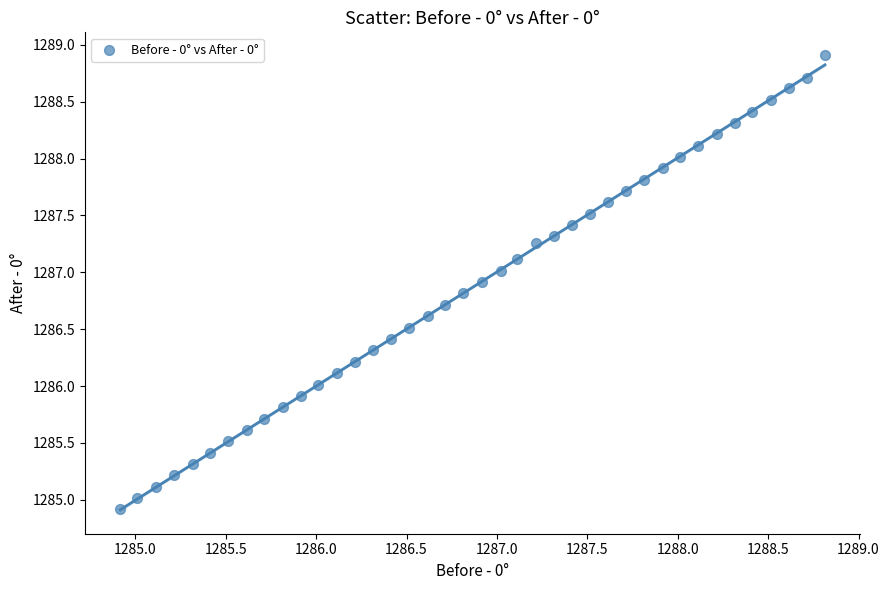

What is the range of X values (max minus min)?

3.9